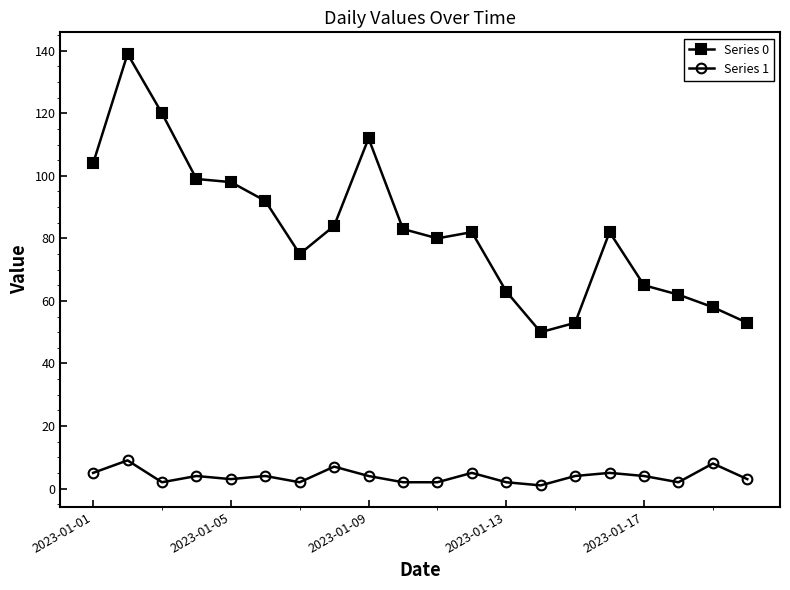

Is this an area chart (filled region under the line)?

No